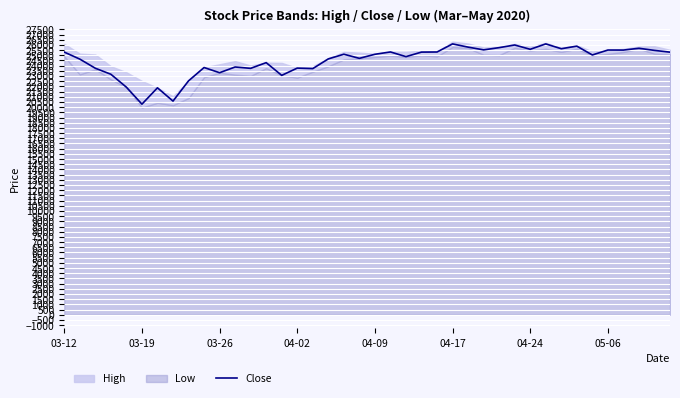

What is the difference between the maximum and minimum values?

5805